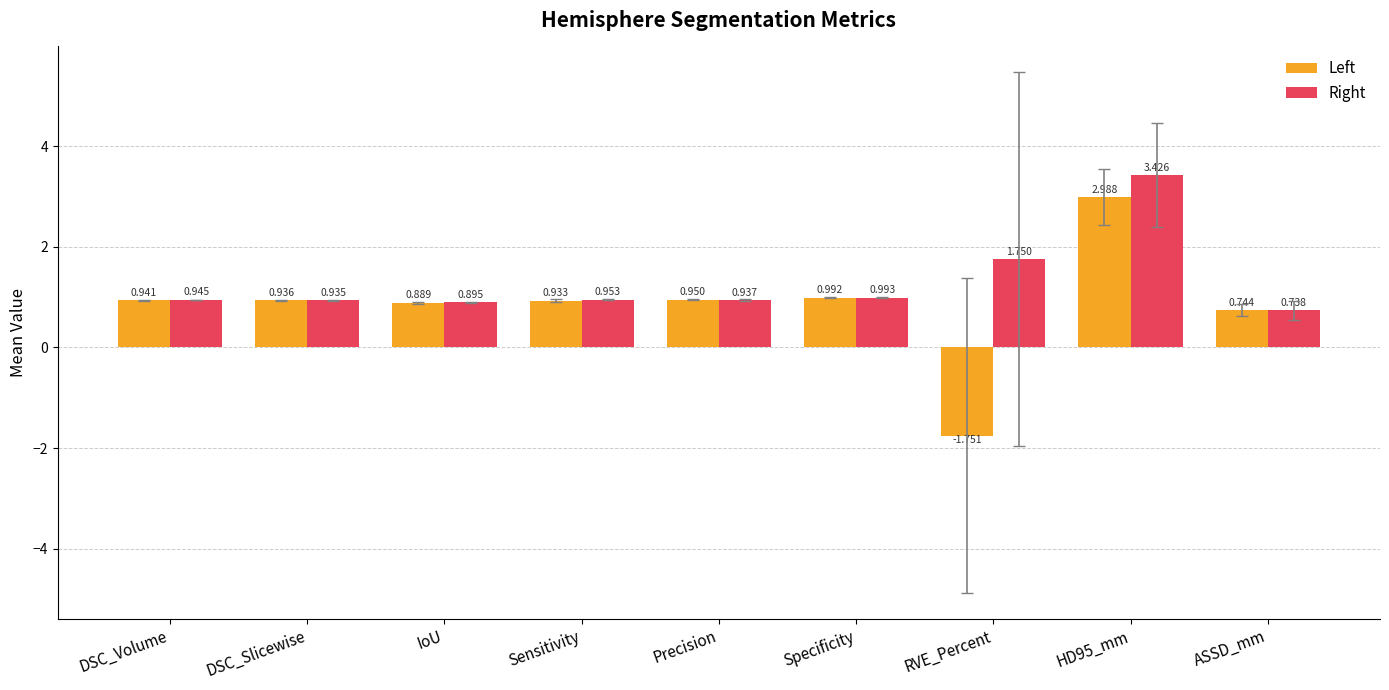

Which series has the largest range (max minus min)?

Left